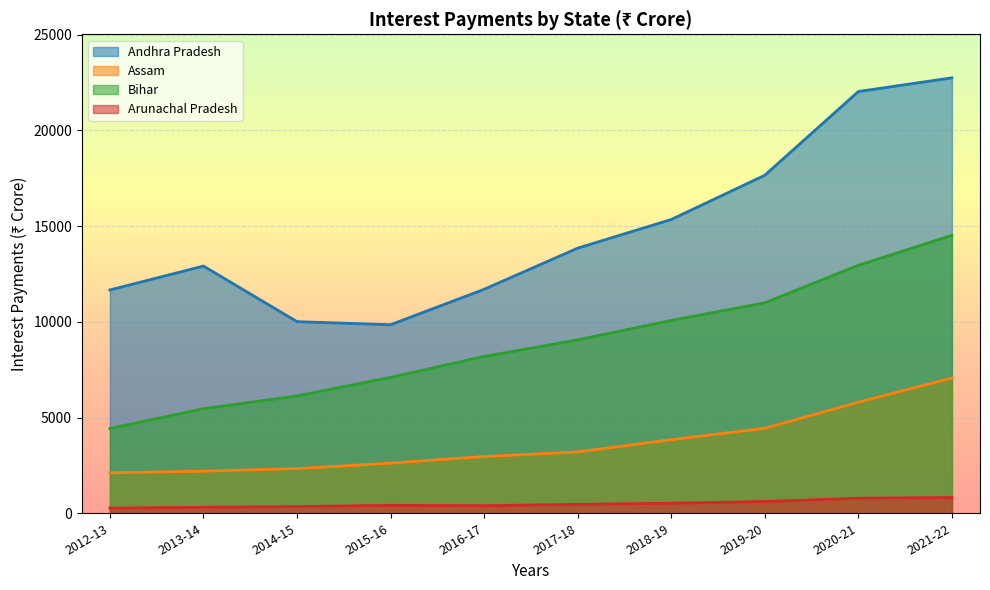

Does the chart display data point markers on the line(s)?

No